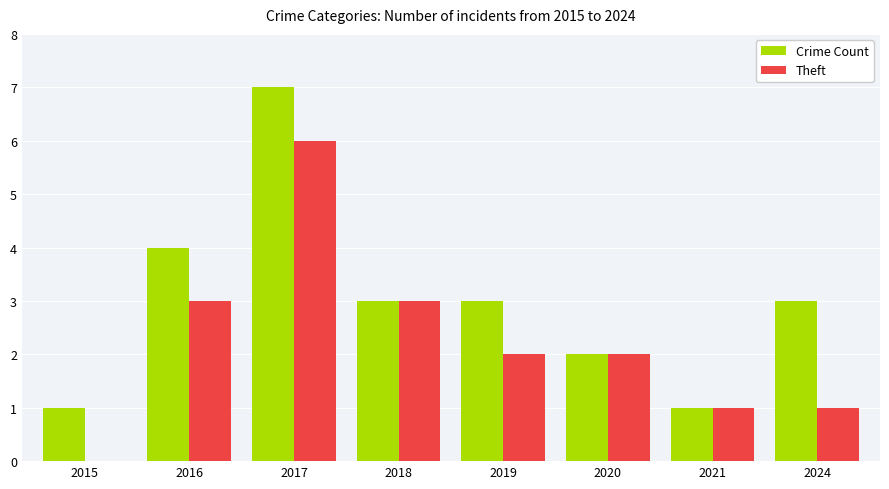

Read the Theft value at 2018.

3